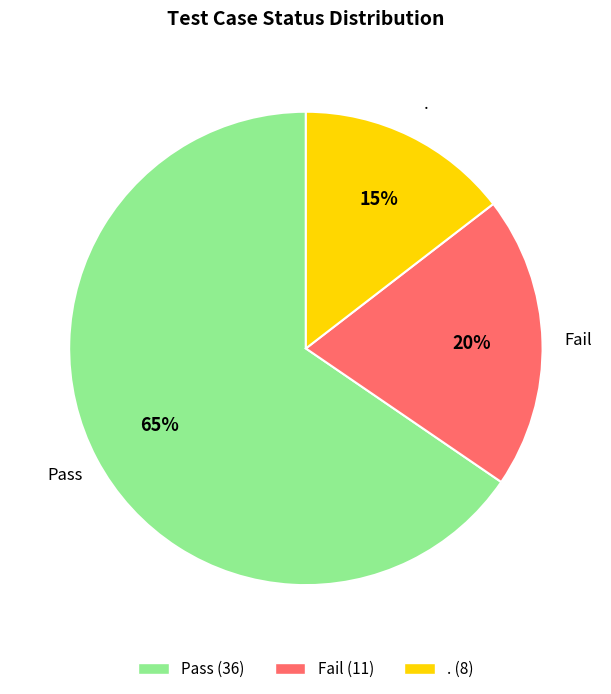

To the nearest percent, what is the difference between the Fail and Pass slice percentages?

45%